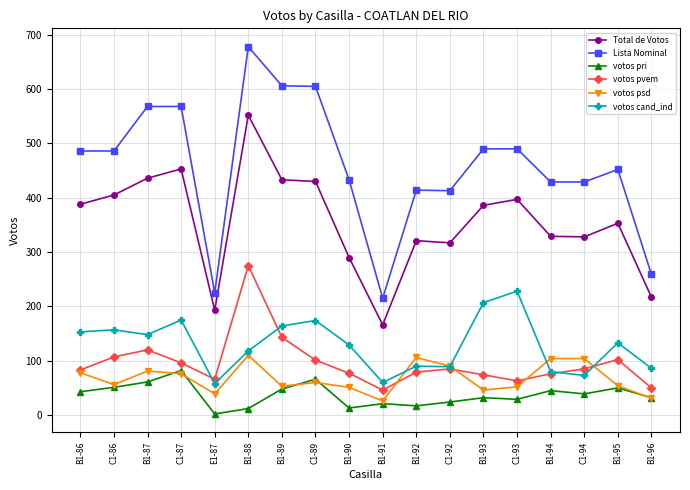

The value of Lista Nominal at B1-92 is 414. True or false?

True